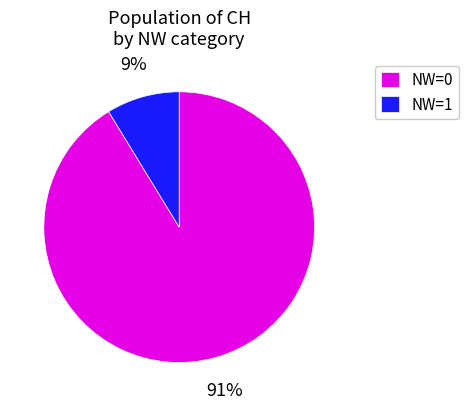

Between NW=0 and NW=1, which is larger?

NW=0